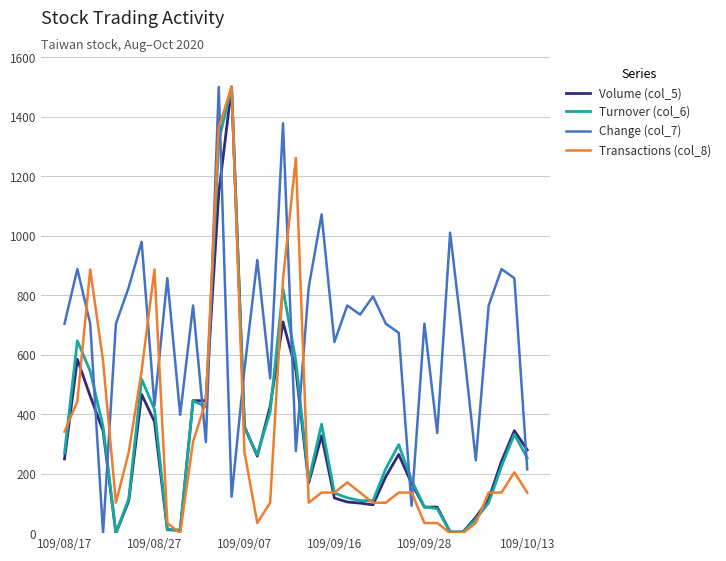

Which series has the largest total across all categories?

Change (col_7)